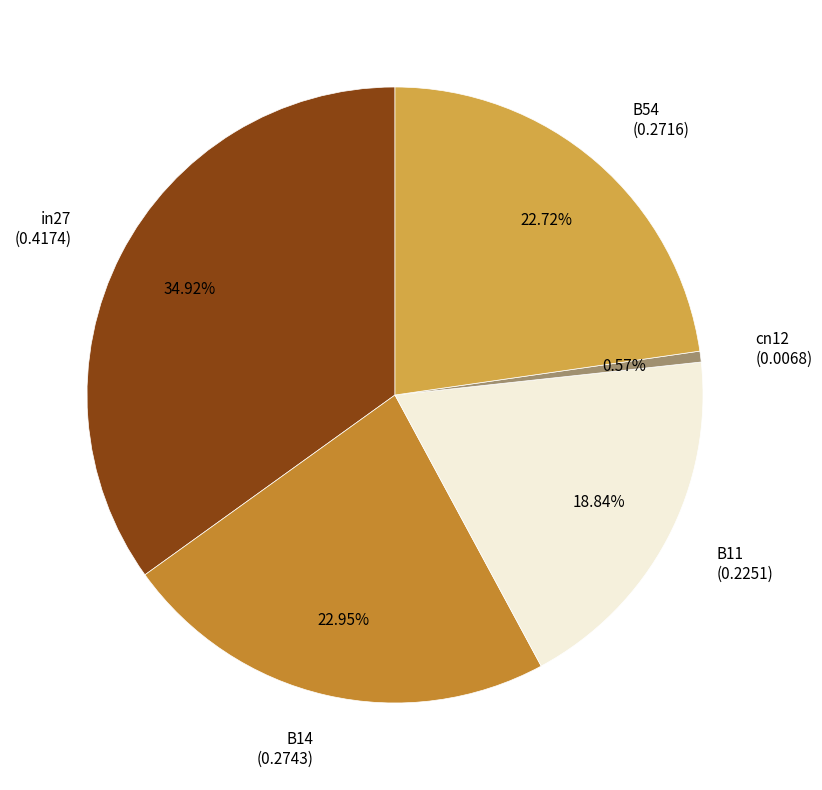

Which has a higher value, in27 or cn12?

in27